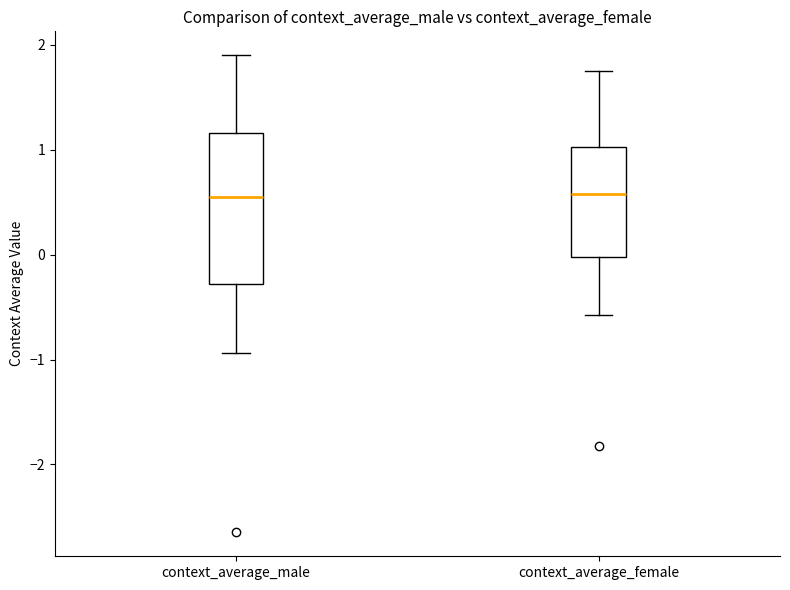

Which box is the tallest, from its lower edge to its upper edge?

context_average_male